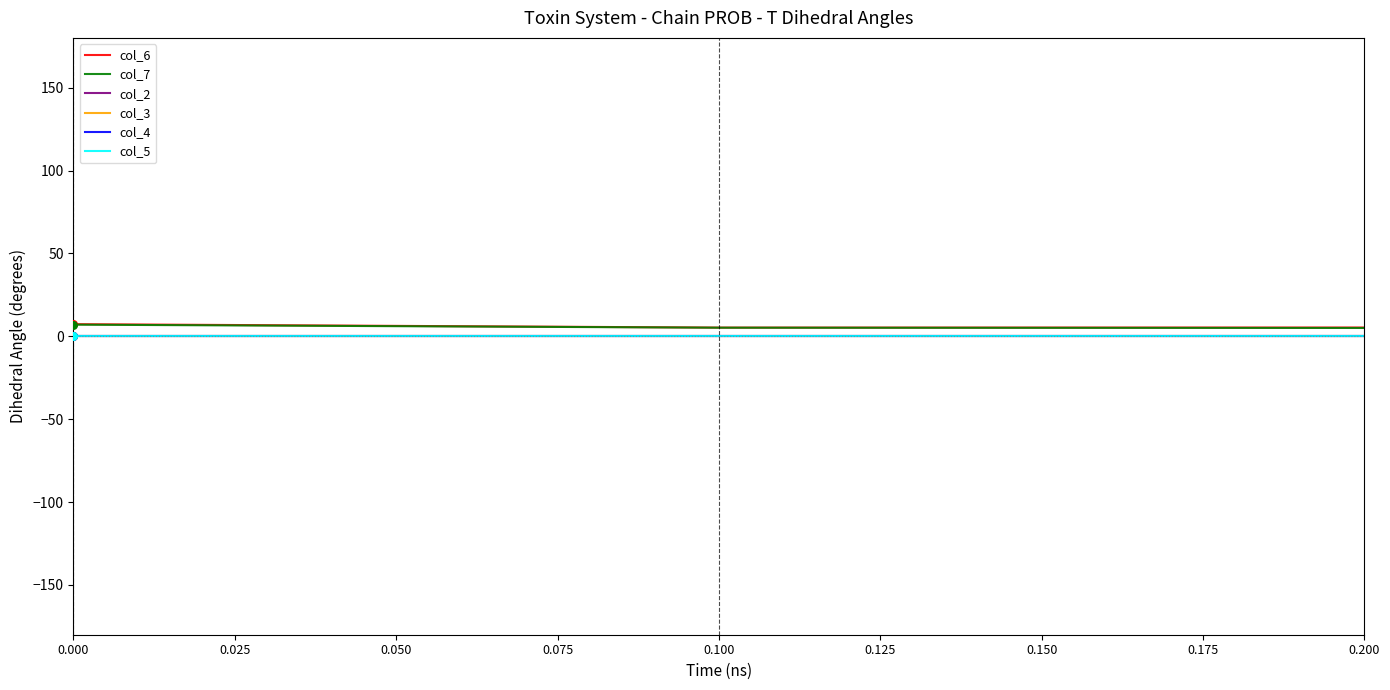

At how many categories does at least one series exceed 6?

1